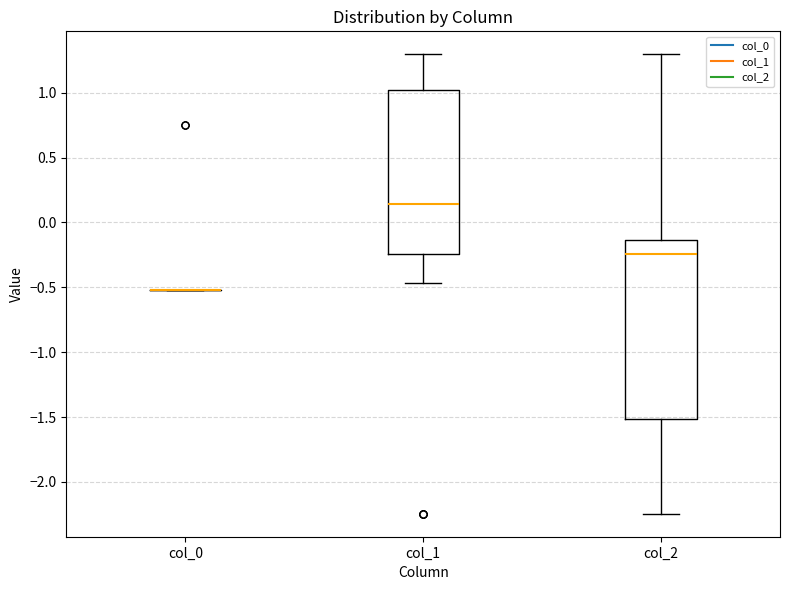

Reading left to right, transcribe this box plot: for each box, give where its median line is, the range the box spans, and where its two whiskers end, as read against the y-axis. The values are not printed on the chart, so give them approximately, as read against the axis.

col_0: box collapsed to a line at -0.50, whiskers -0.50 to -0.50
col_1: median 0.15, box -0.25 to 1.00, whiskers -0.45 to 1.30
col_2: median -0.25, box -1.50 to -0.15, whiskers -2.25 to 1.30